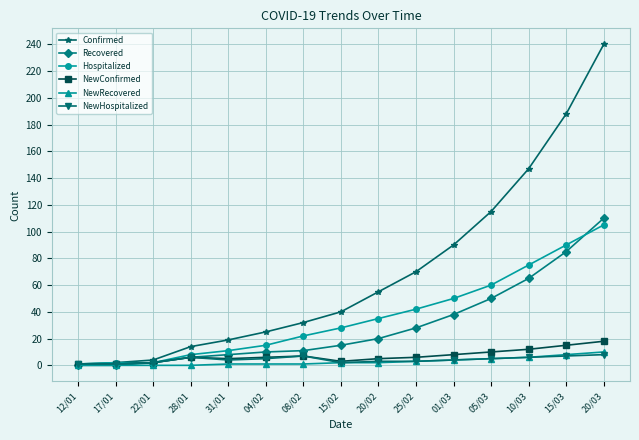

Which series has the largest total across all categories?

Confirmed